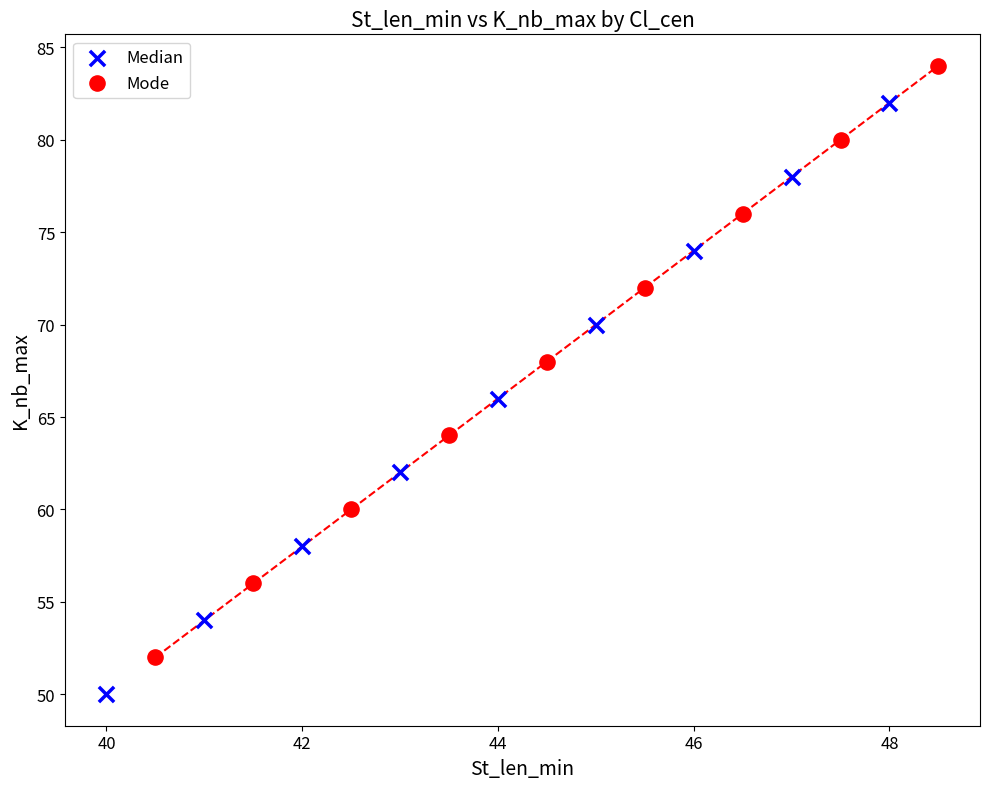

Which series reaches the maximum Y coordinate?

Mode